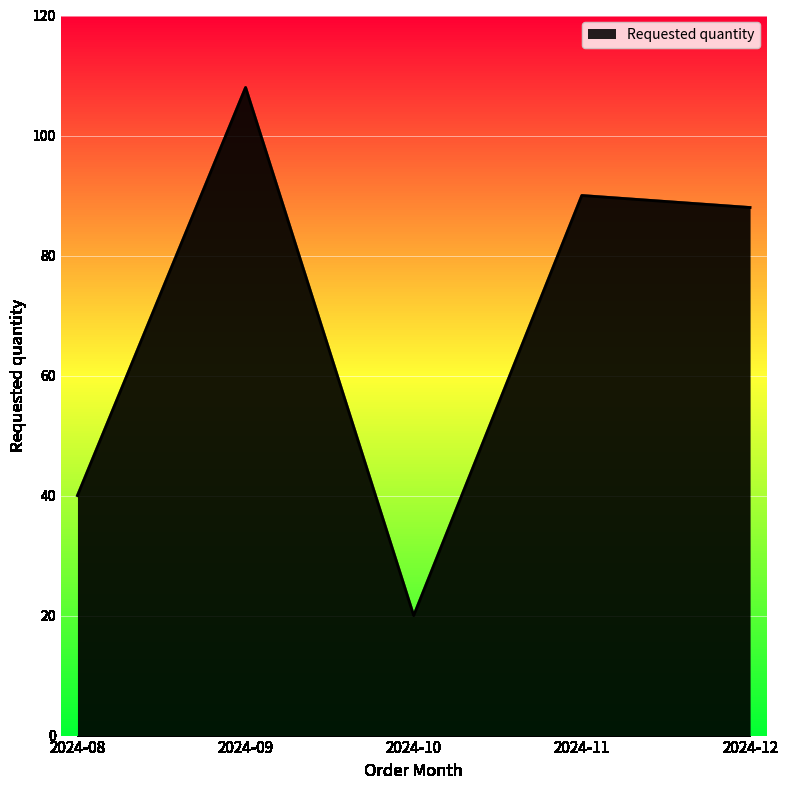

The value at 2024-09 is 108. True or false?

True